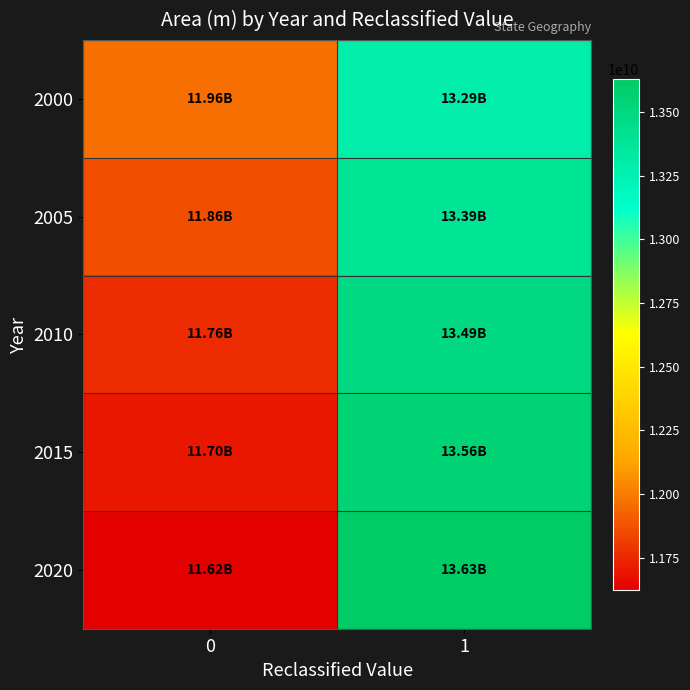

Which series has the largest range (max minus min)?

2020